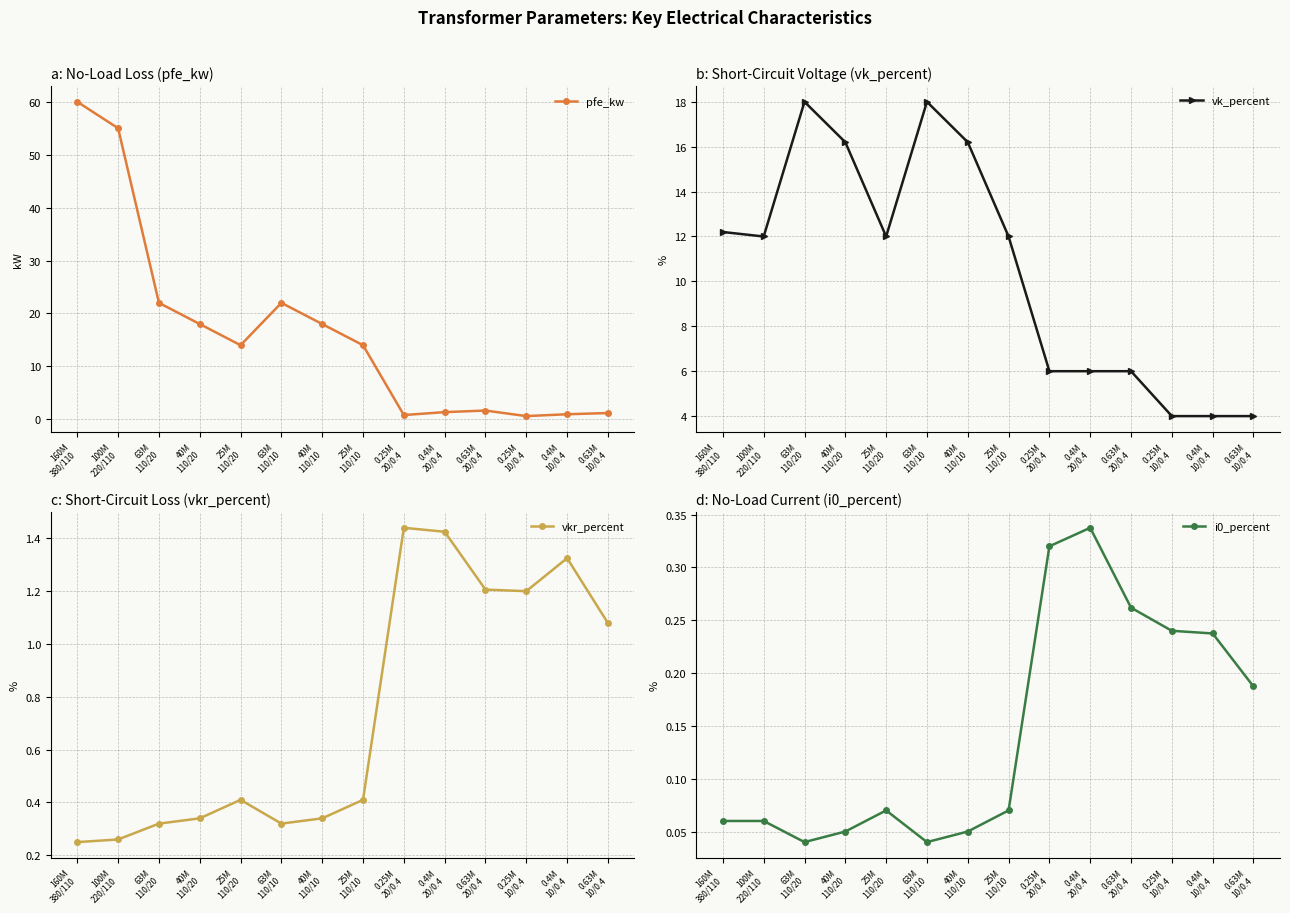

True or false: vk_percent and i0_percent cross at least once.

False